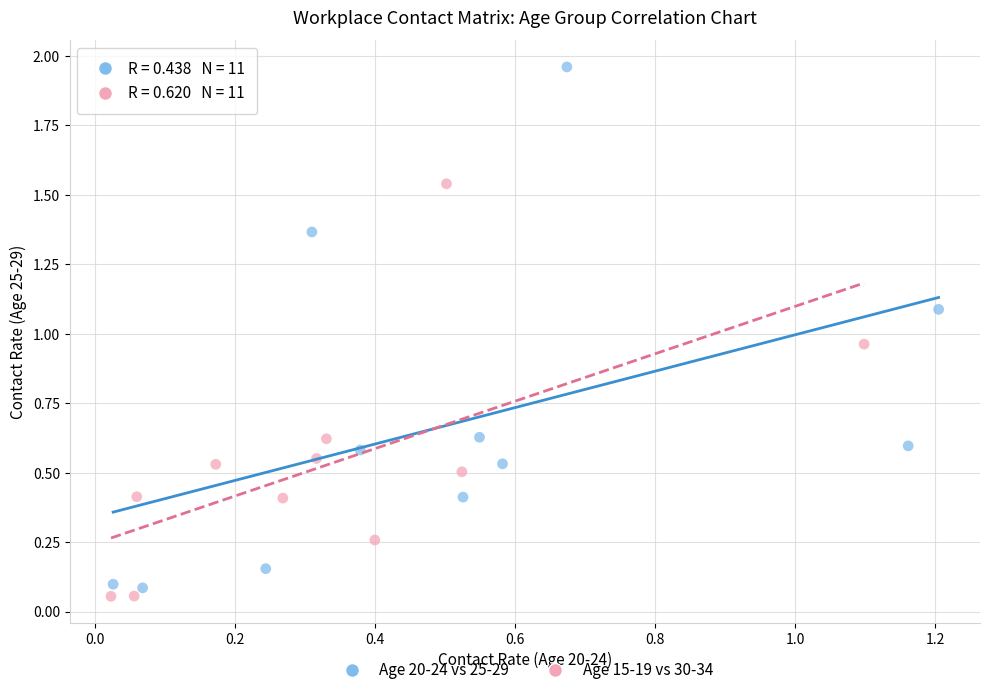

Which series reaches the maximum Y coordinate?

Age 20-24 vs 25-29